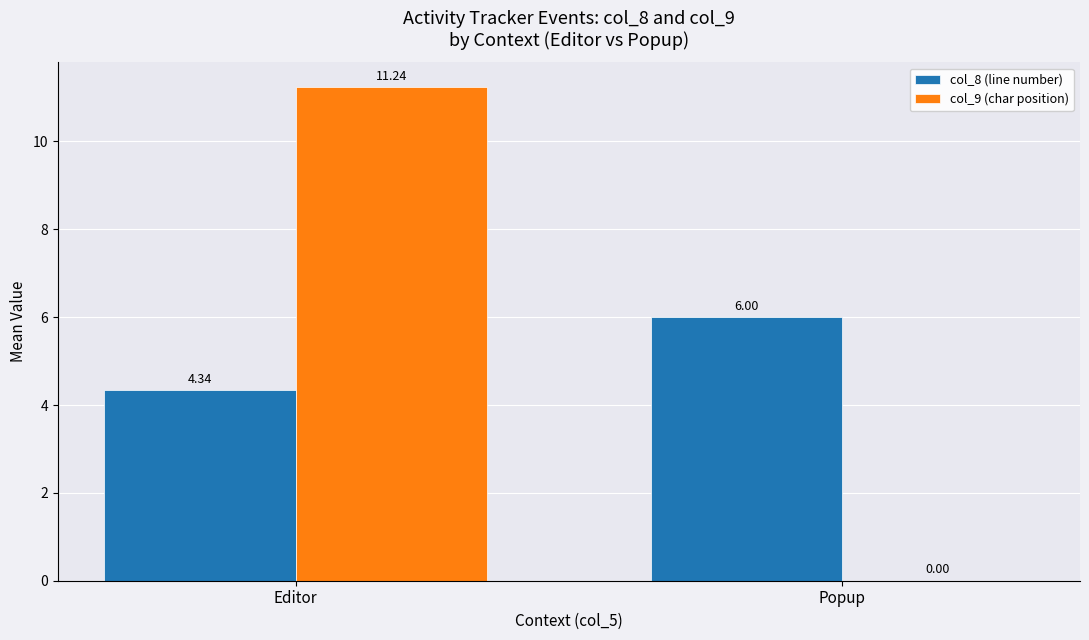

Where is col_9 (char position) nearest to the value 5?

Popup